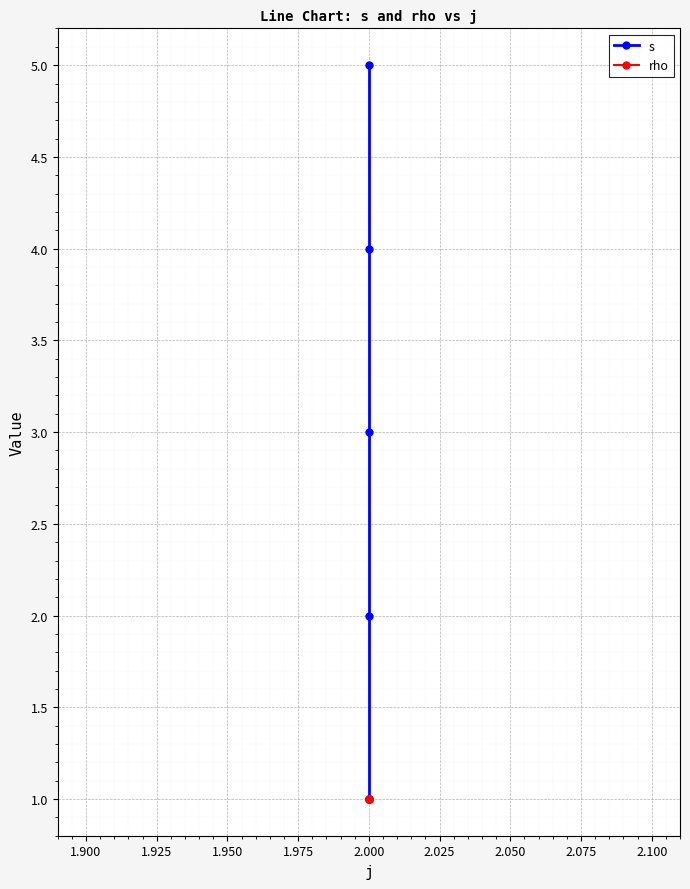

Rank the series by their average value, from lowest to highest.

rho, s